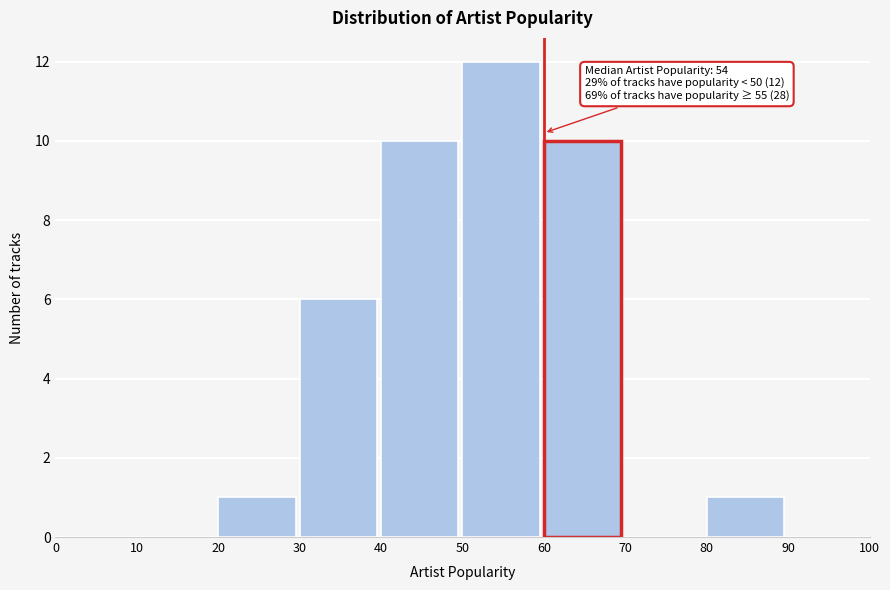

Over which range of the x-axis is the bar tallest?

50 to 60